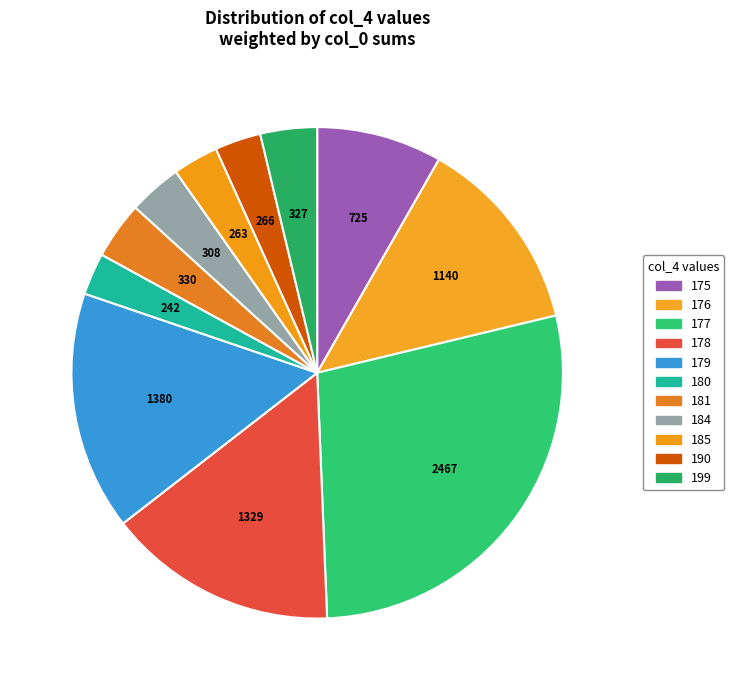

Does 184 represent more than half of the total?

No